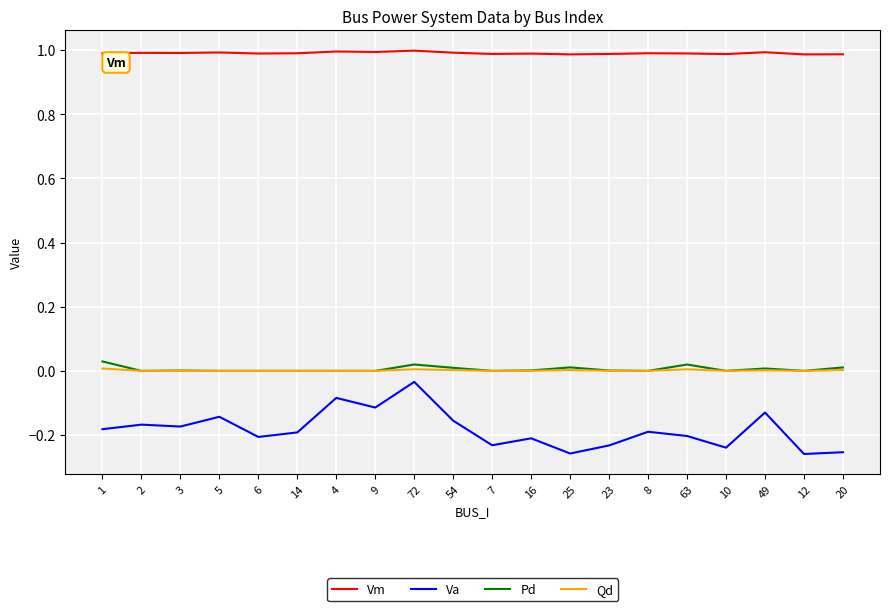

What is the difference between the highest and lowest values at 6?

1.2